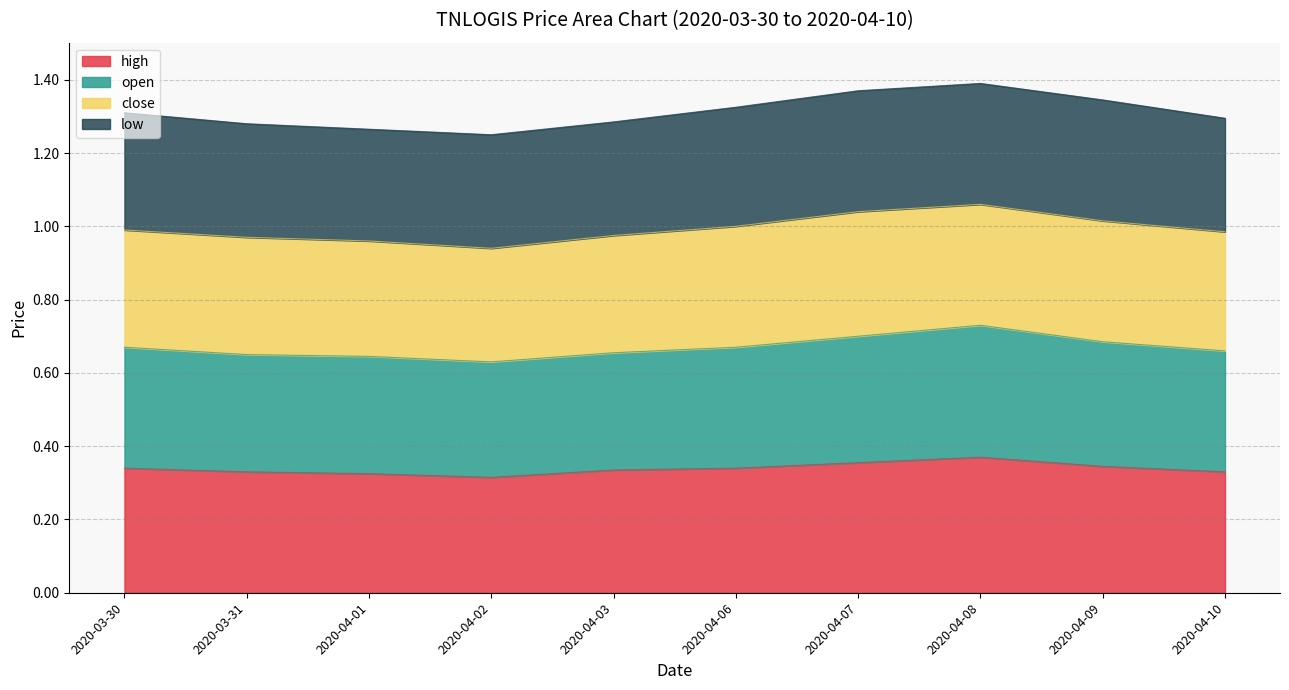

What is the difference between the maximum and minimum values in the open series?

0.1